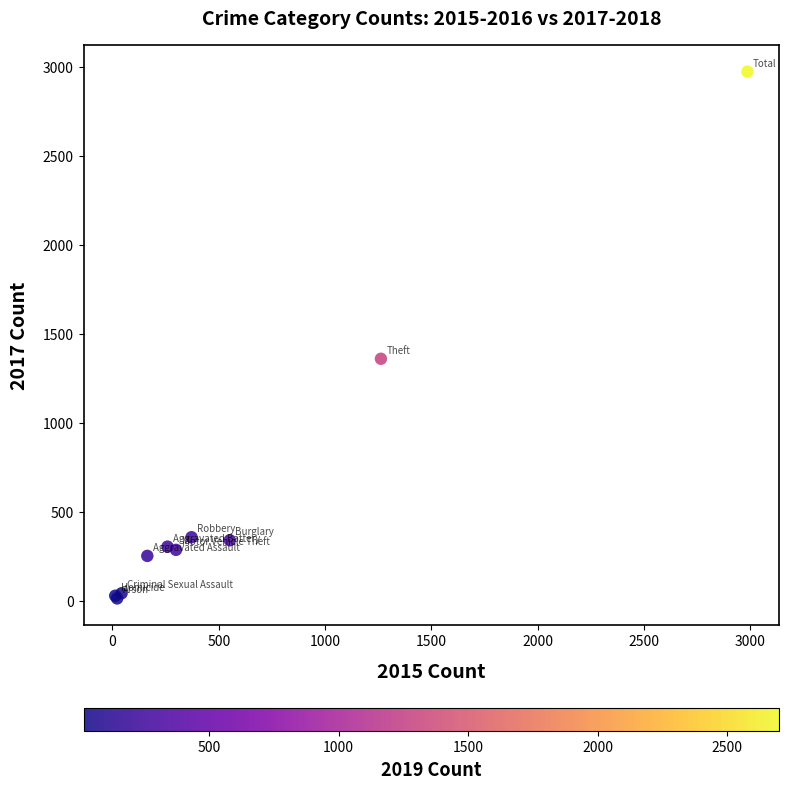

What Y value in the scatter plot is closest to 1492?

1359